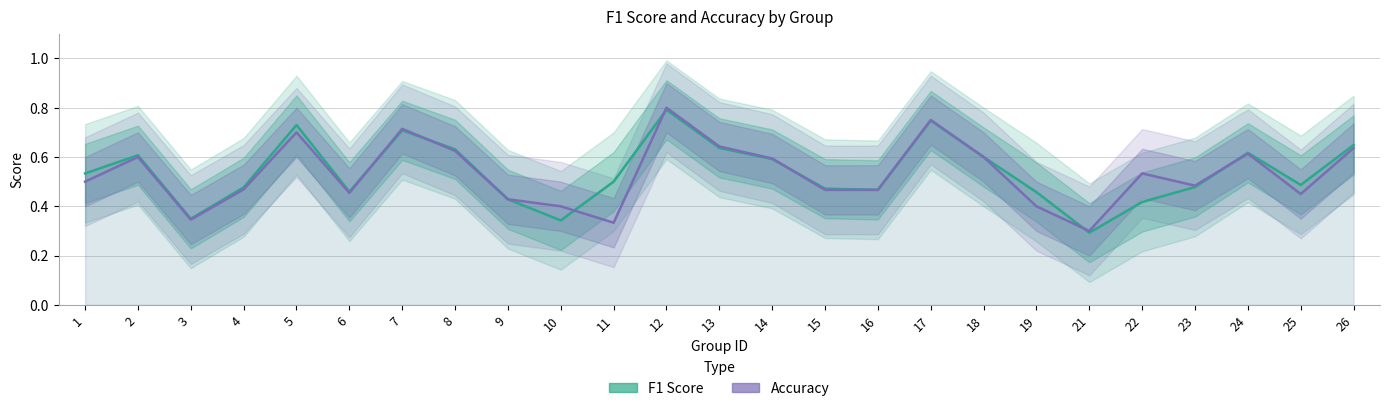

True or false: Accuracy has a value of 0.6 at 14.

True